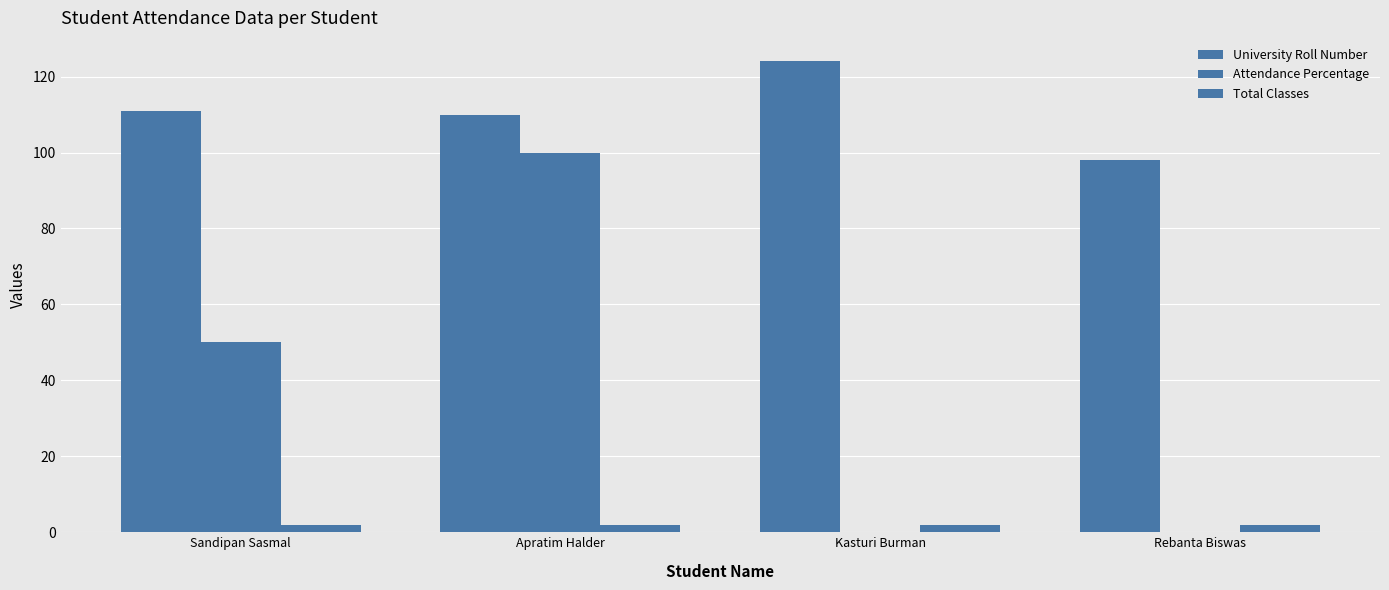

Are the bars horizontal?

No